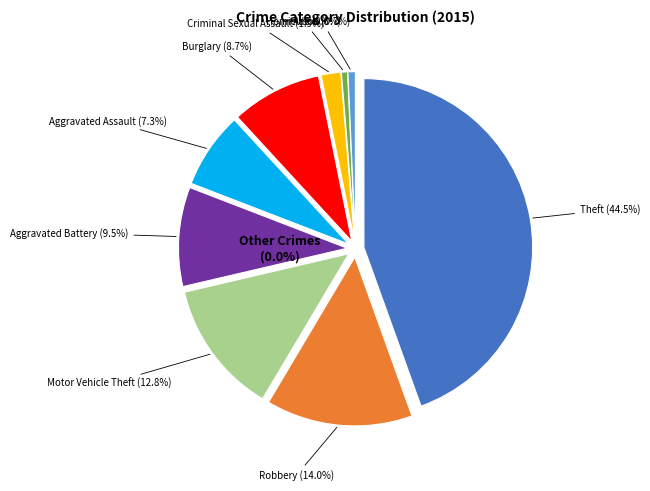

Which category has the biggest portion of the pie?

Theft